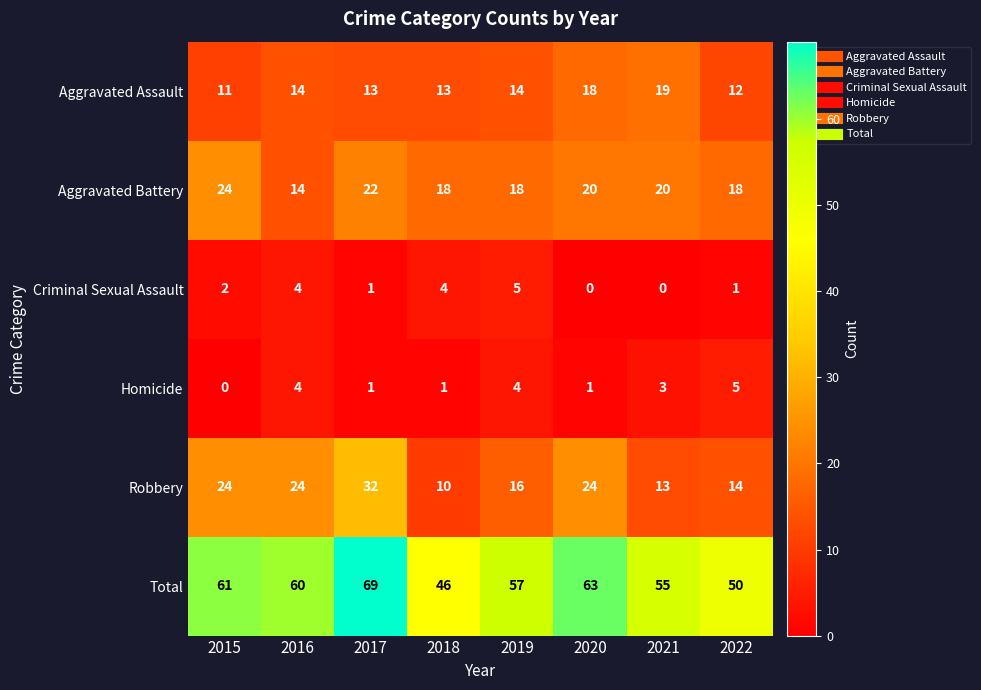

What is the total value across all series at 2020?

126